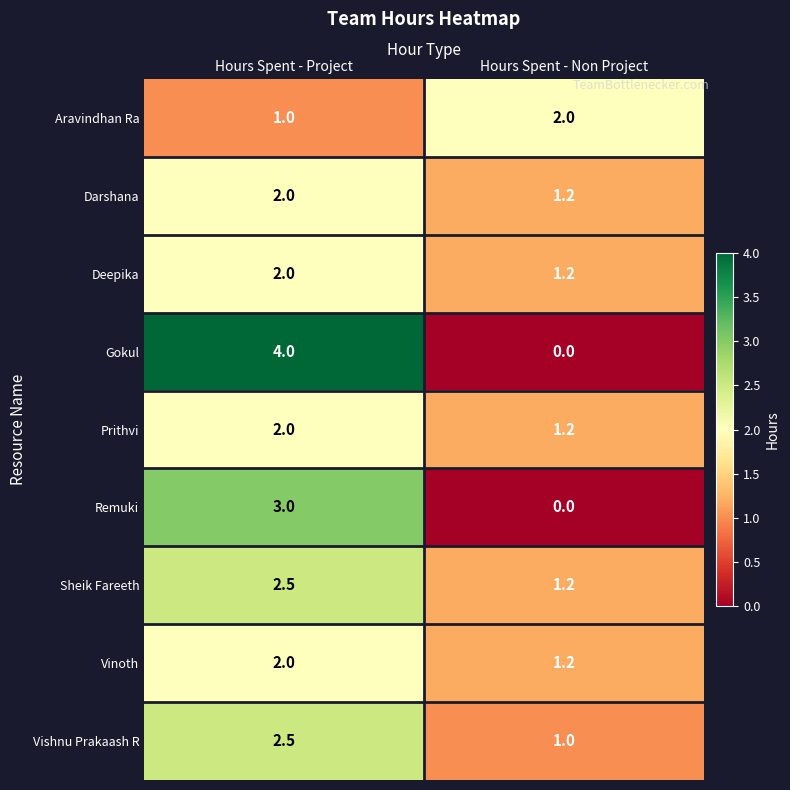

What is the difference between the Deepika values at Hours Spent - Project and Hours Spent - Non Project?

0.8